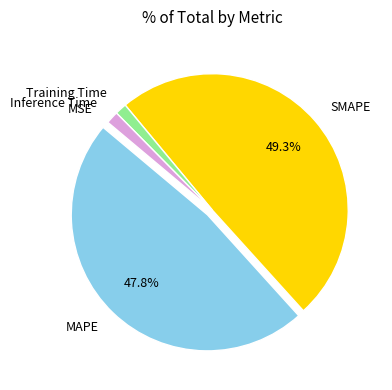

Is it true that Training Time is 9% of the pie?

False